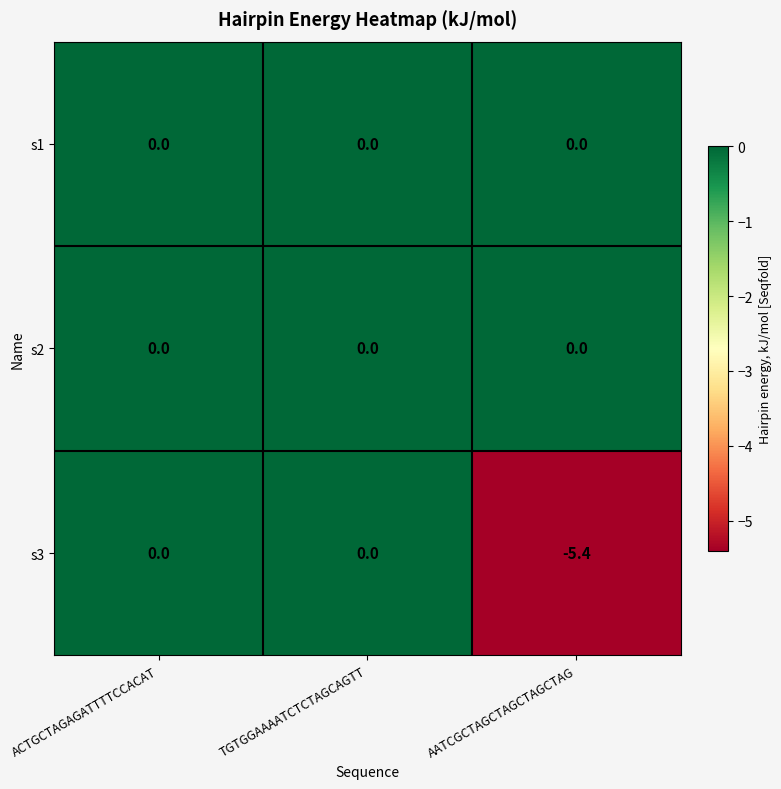

What is the smallest value displayed?

-5.4